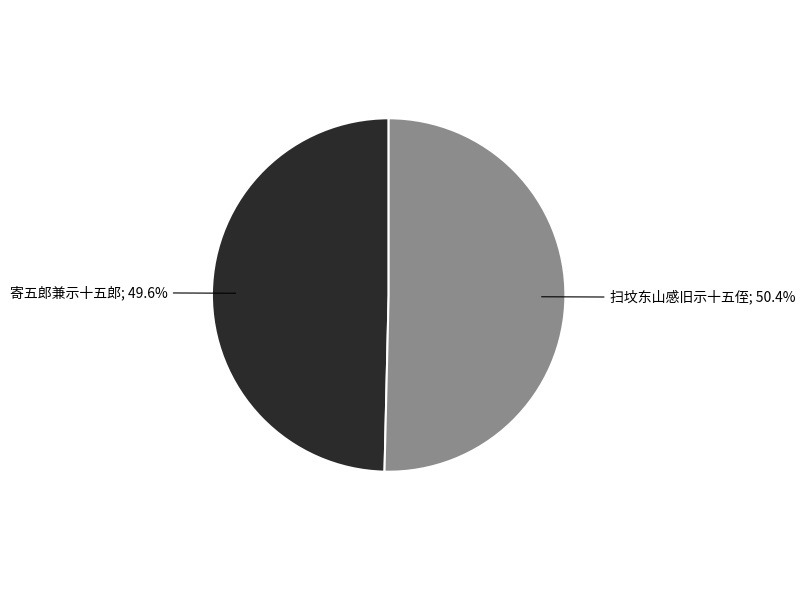

Does any single category account for the majority?

Yes